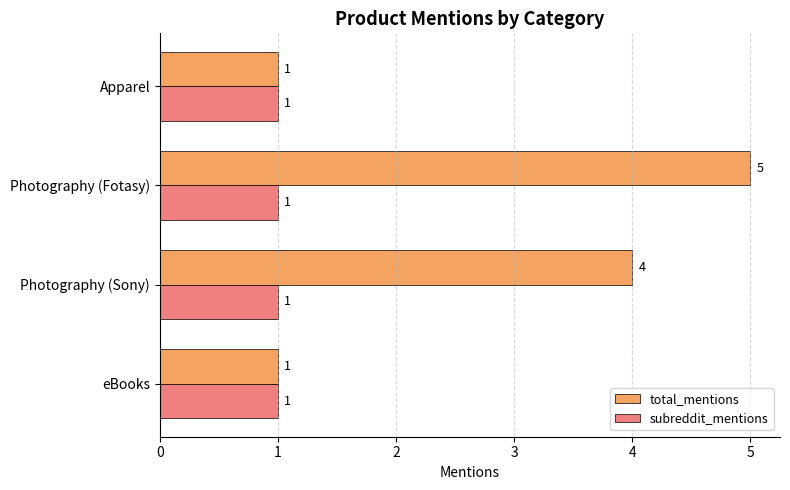

What is the difference between the maximum and second lowest values in the total_mentions series?

4